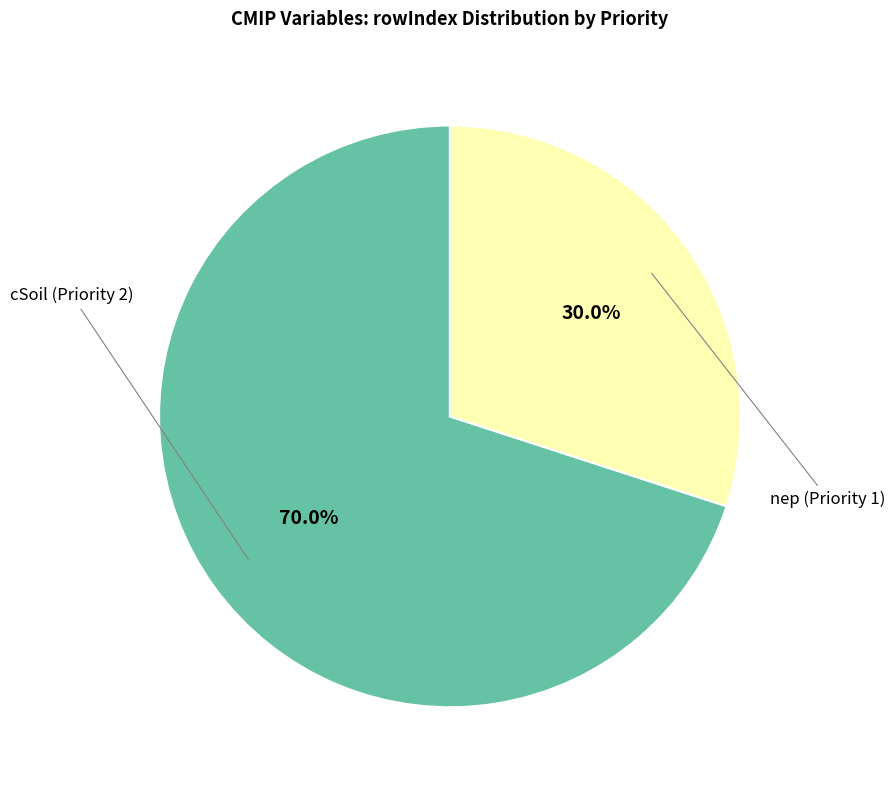

Is there a majority slice in this chart?

Yes